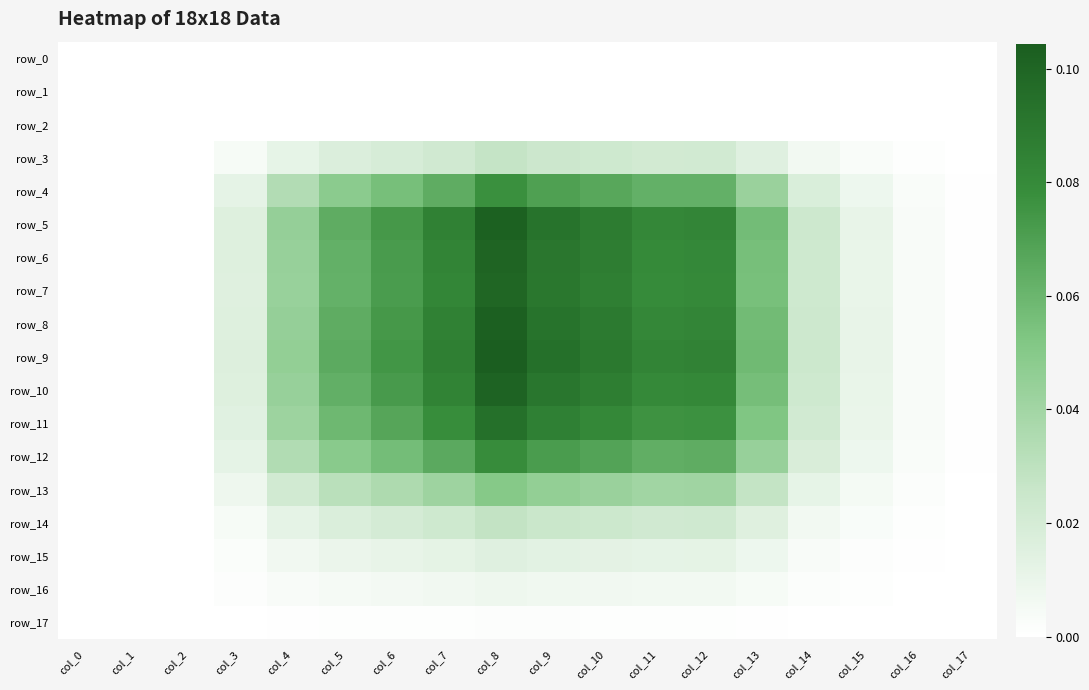

What is the difference between the maximum and minimum values in the row_10 series?

0.1